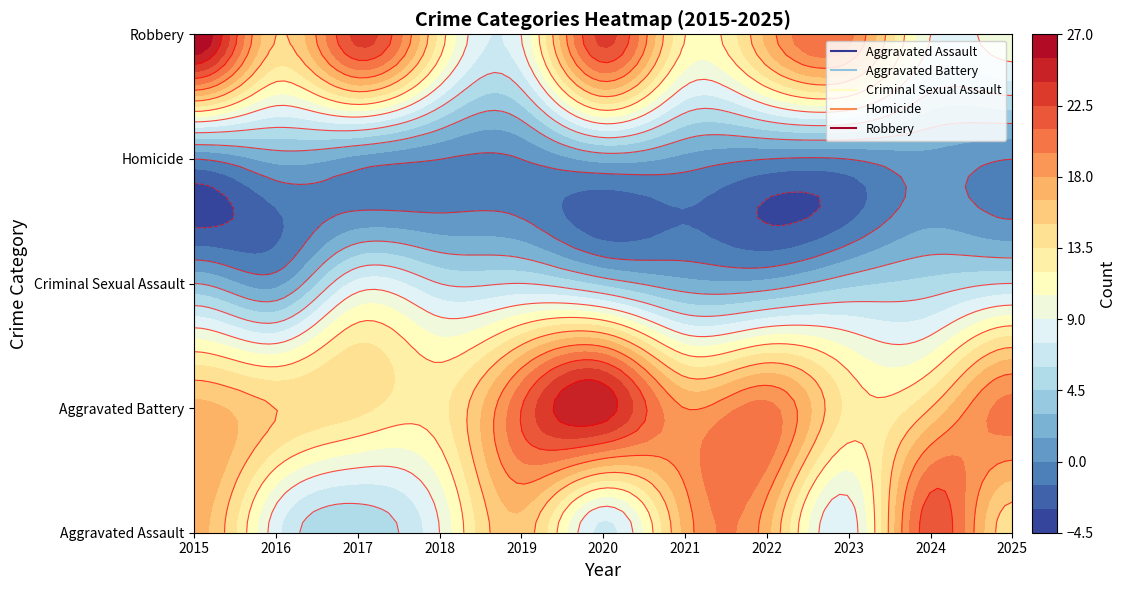

The value of Criminal Sexual Assault at 2020 is 7. True or false?

False